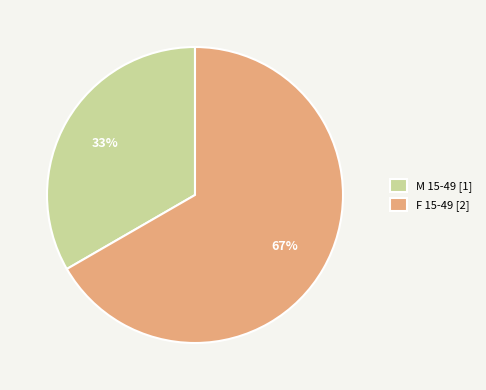

To the nearest percent, what portion does F 15-49 represent?

67%